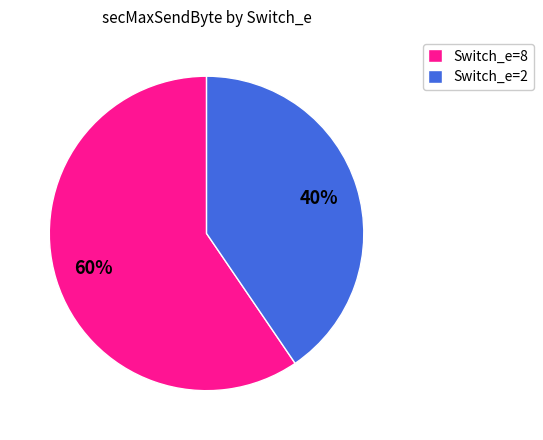

Is there a majority slice in this chart?

Yes